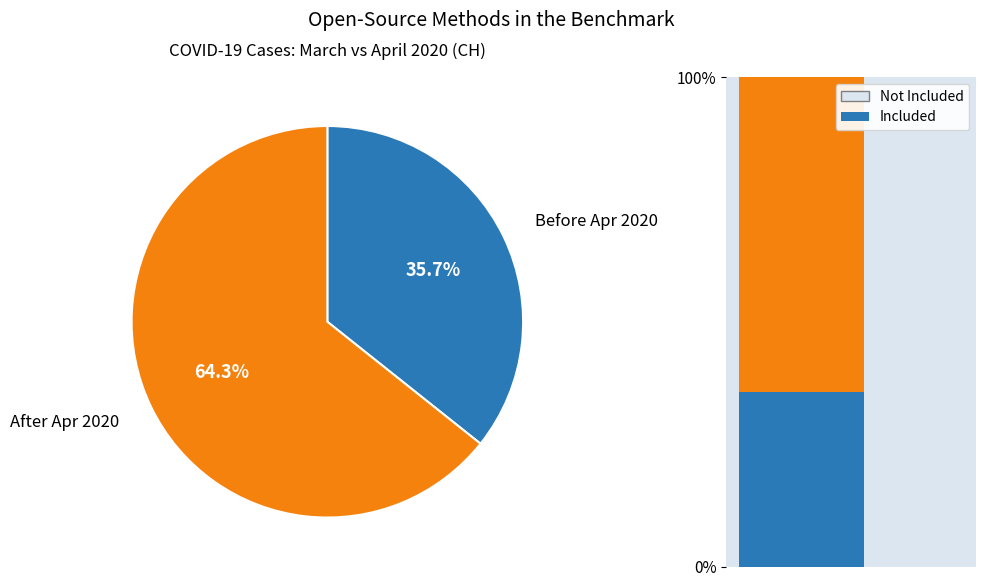

The 2020-03-25 slice represents 1% of the pie. True or false?

False